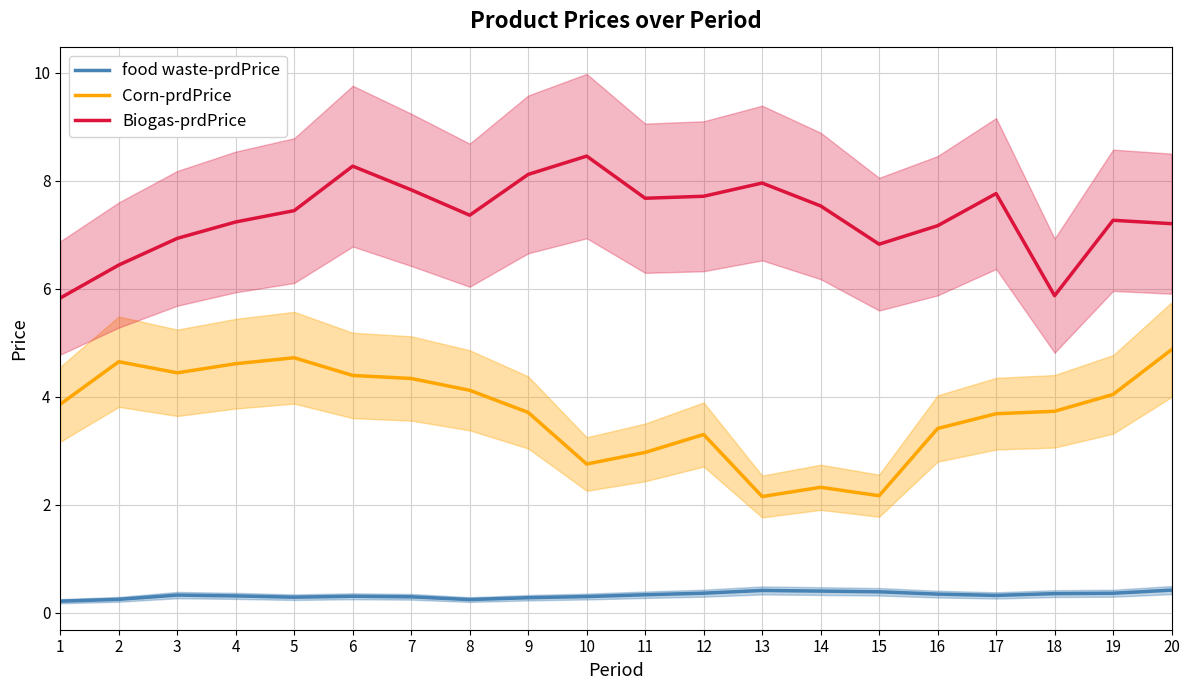

Is it true that Corn-prdPrice equals 1.3 at 4?

False